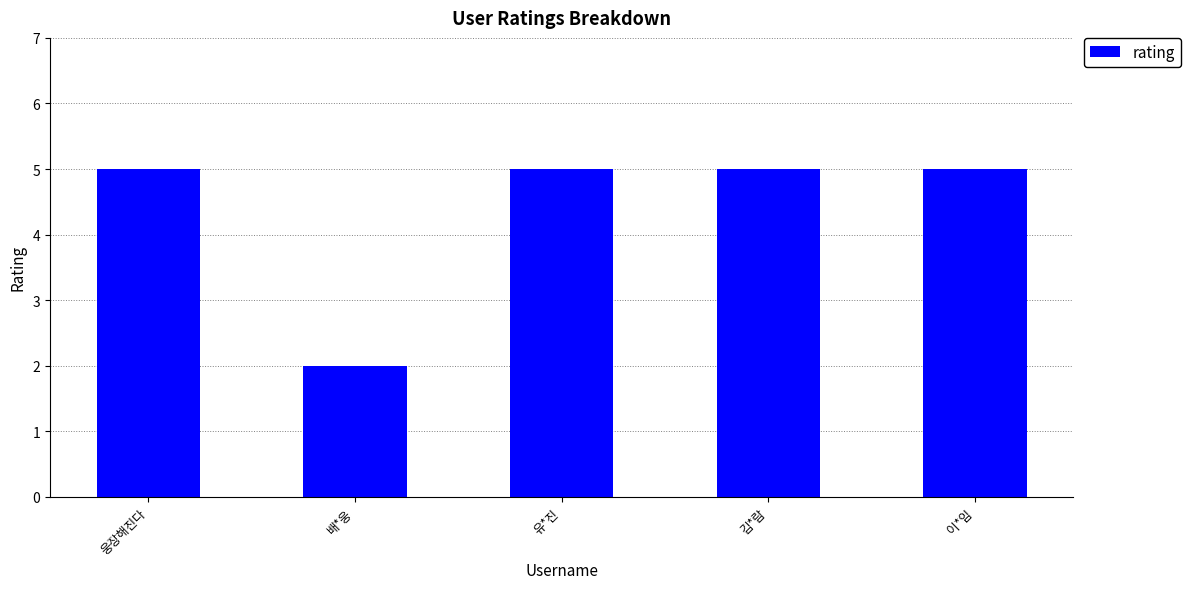

What is the sum of the values at 유*진 and 웅장해진다?

10